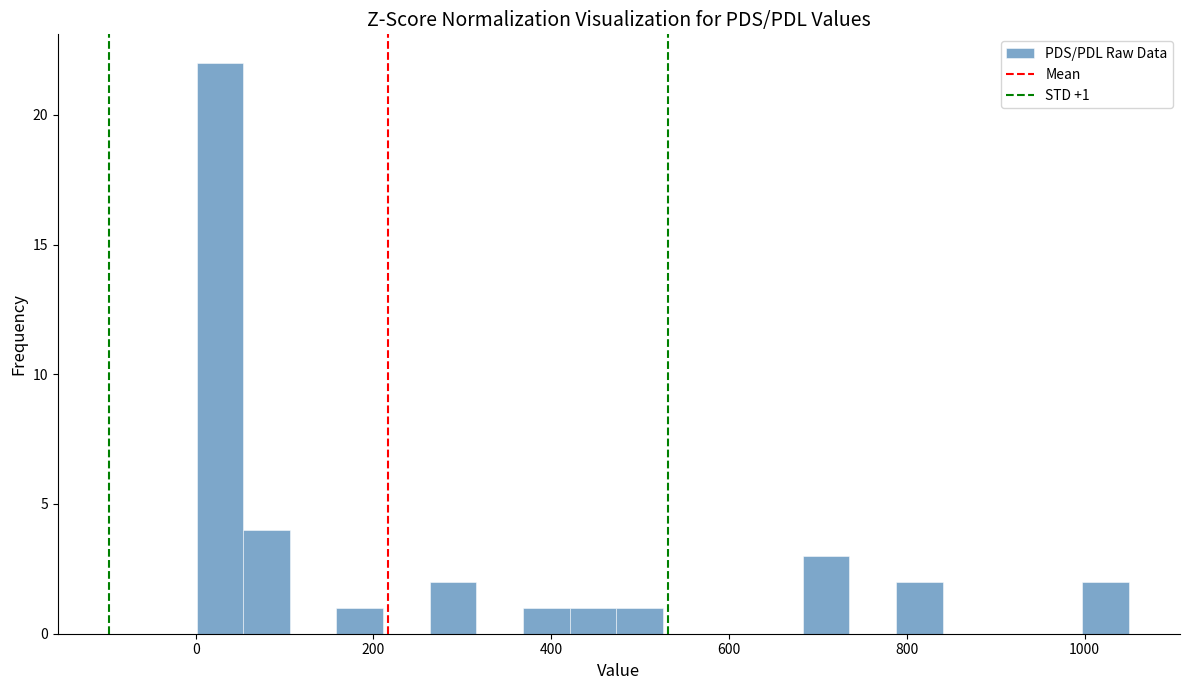

Read against the x-axis, roughly where is the centre of the tallest bar?

20